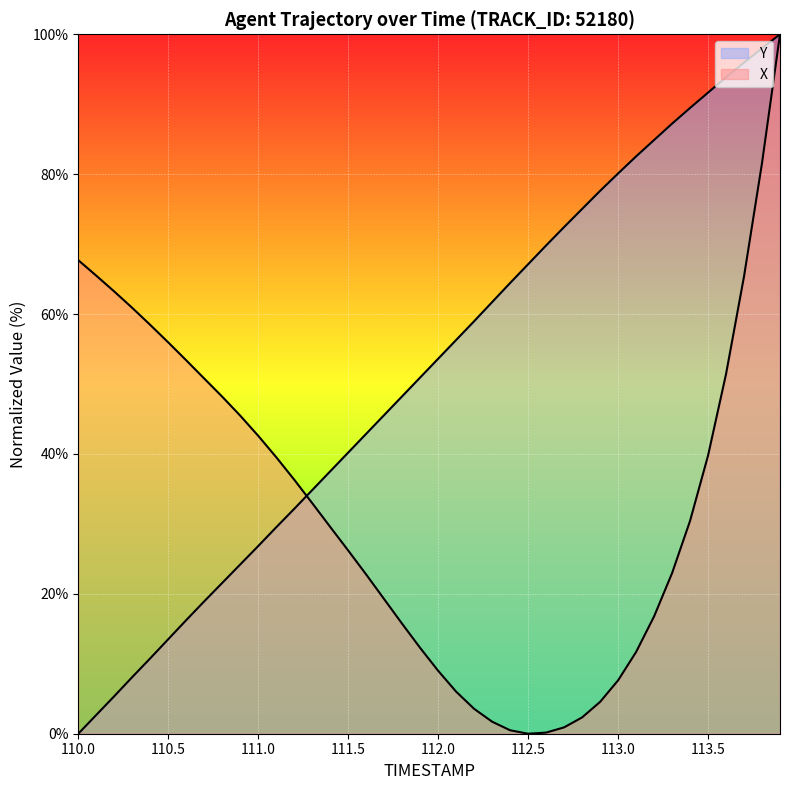

True or false: Y has more than 2 points higher than both neighbors.

False